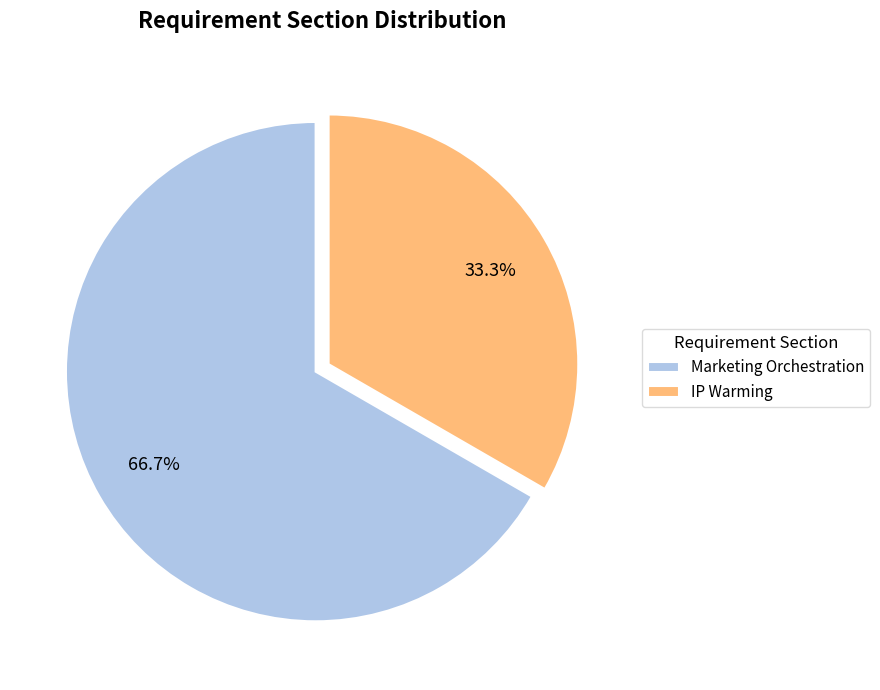

Which category accounts for the majority?

Marketing Orchestration